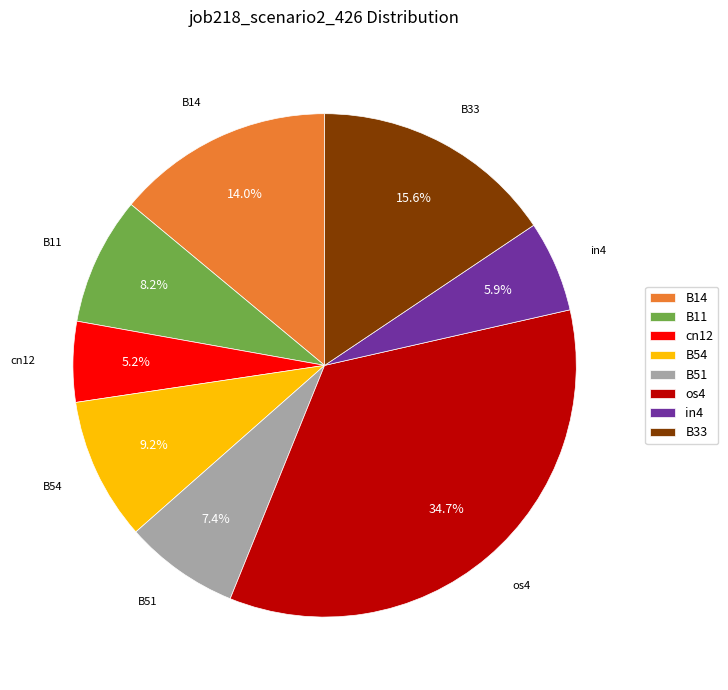

Does any single category account for the majority?

No